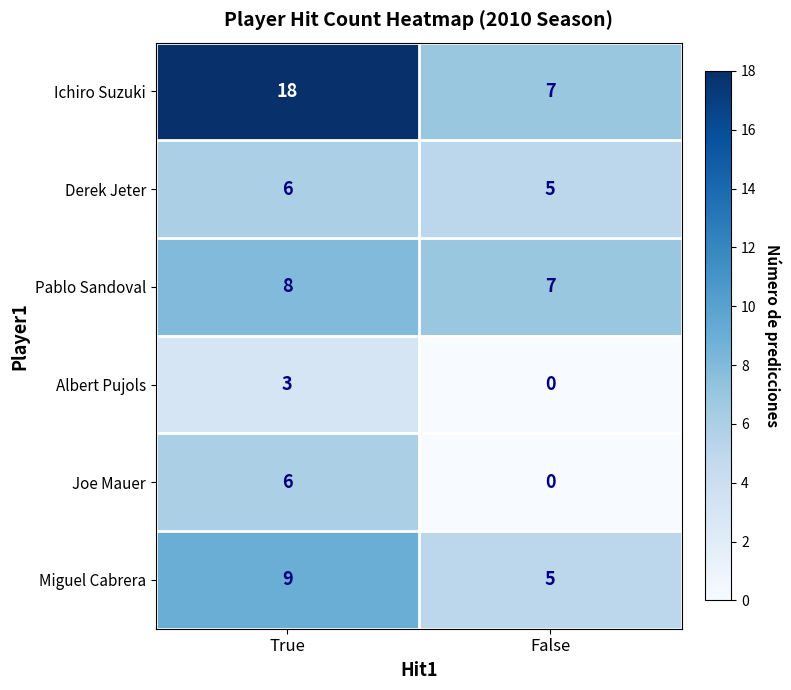

Reading left to right, extract all data points from this chart.

Ichiro Suzuki: True=18	False=7
Derek Jeter: True=6	False=5
Pablo Sandoval: True=8	False=7
Albert Pujols: True=3	False=0
Joe Mauer: True=6	False=0
Miguel Cabrera: True=9	False=5